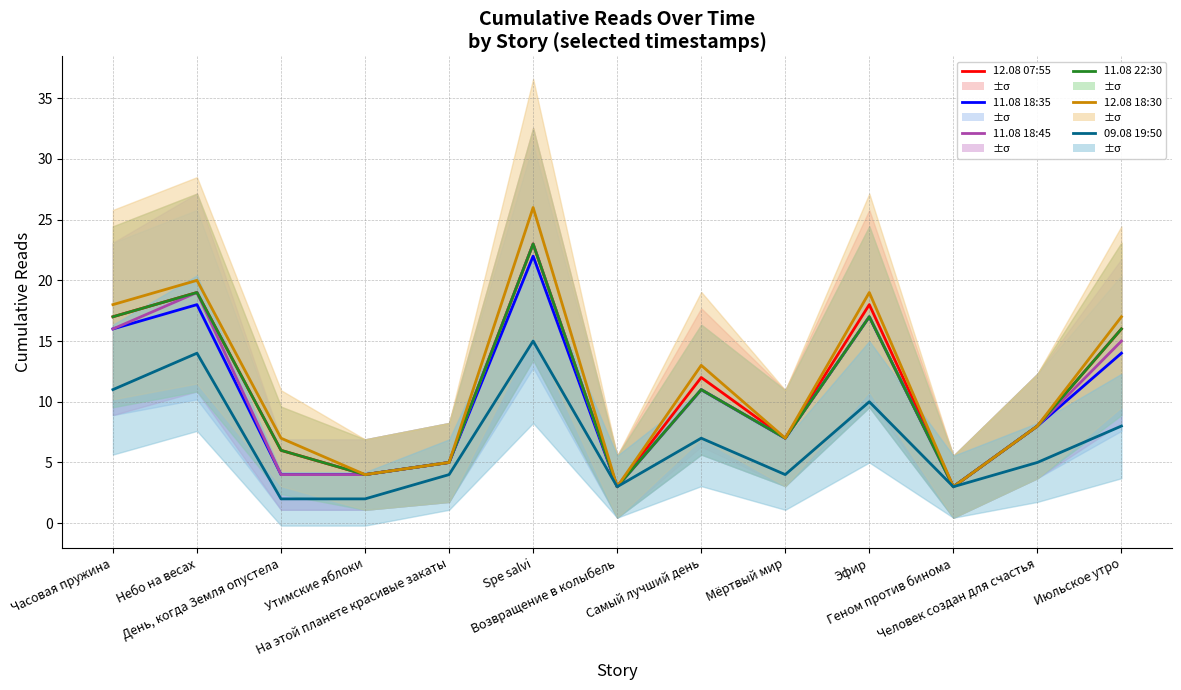

True or false: 11.08 18:45 and 09.08 19:50 intersect in this chart.

False